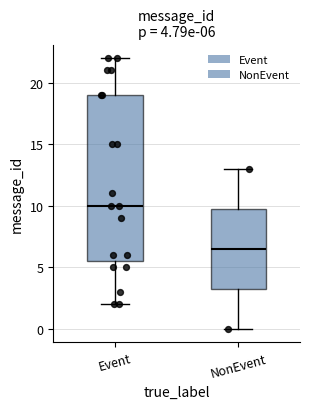

Which box's median line is the lowest?

NonEvent